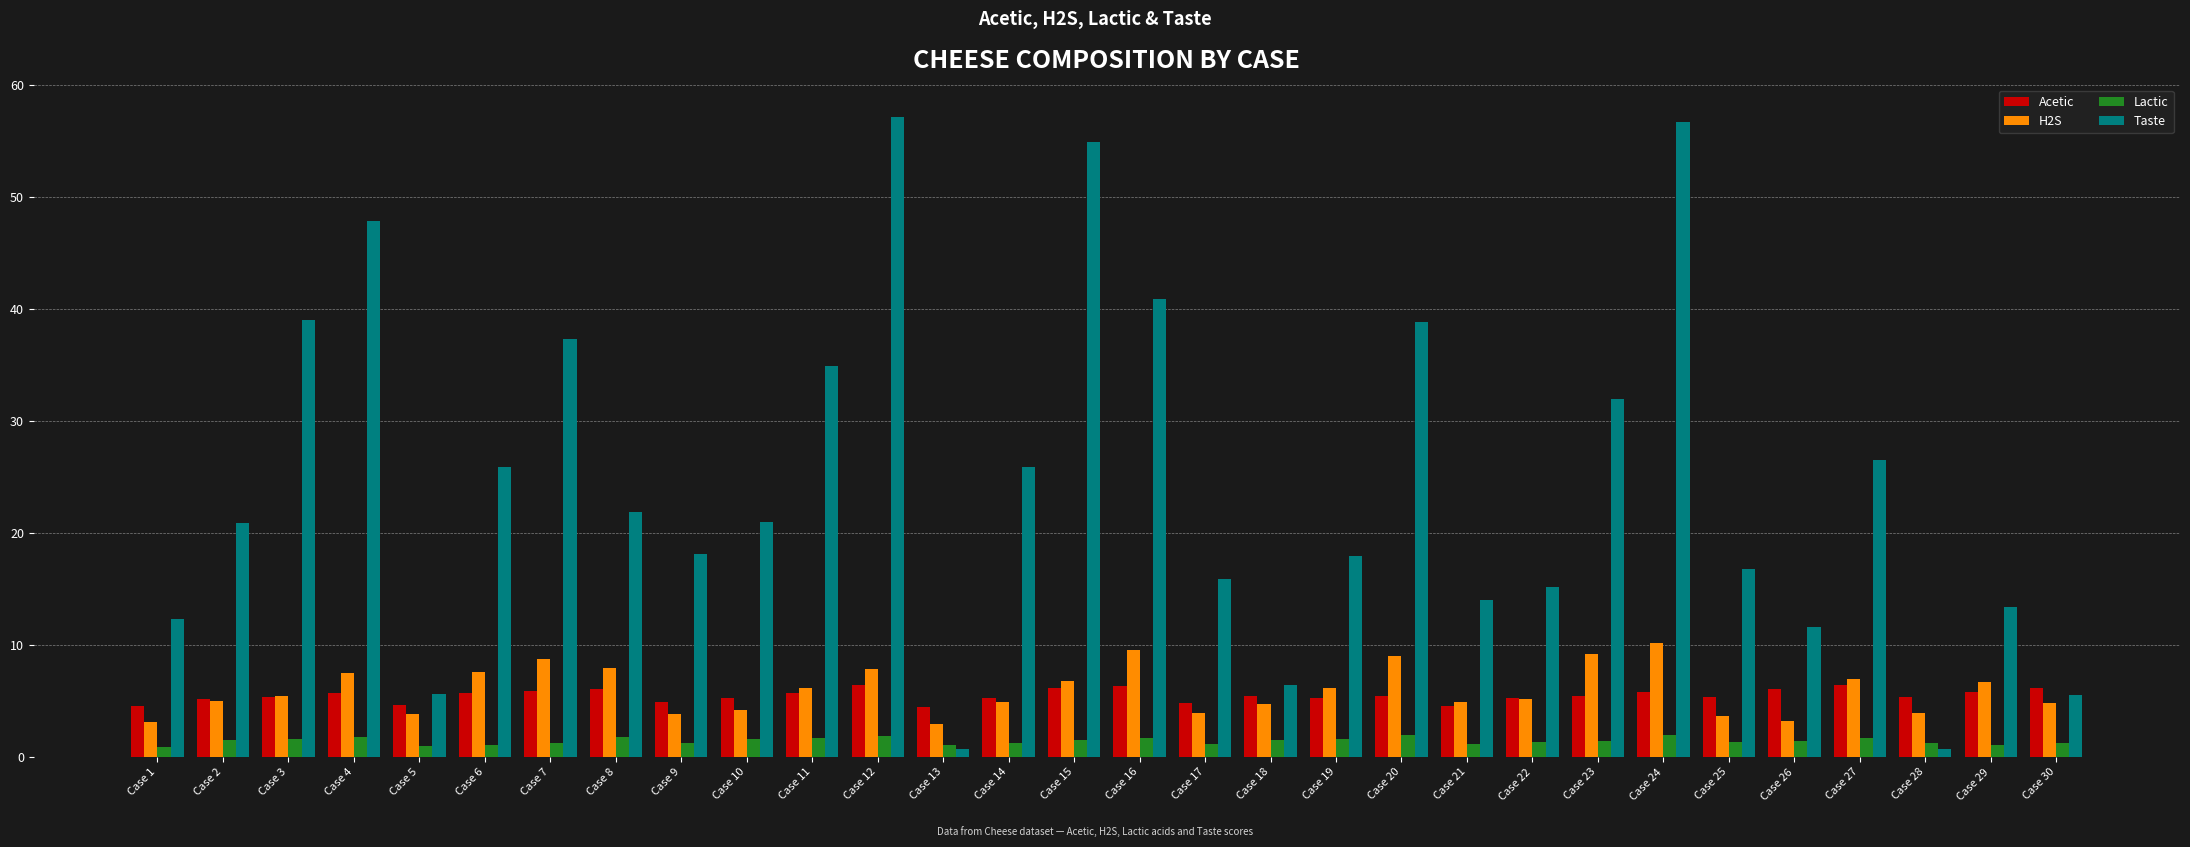

What is the spread (max minus min) of values at Case 2?

19.4